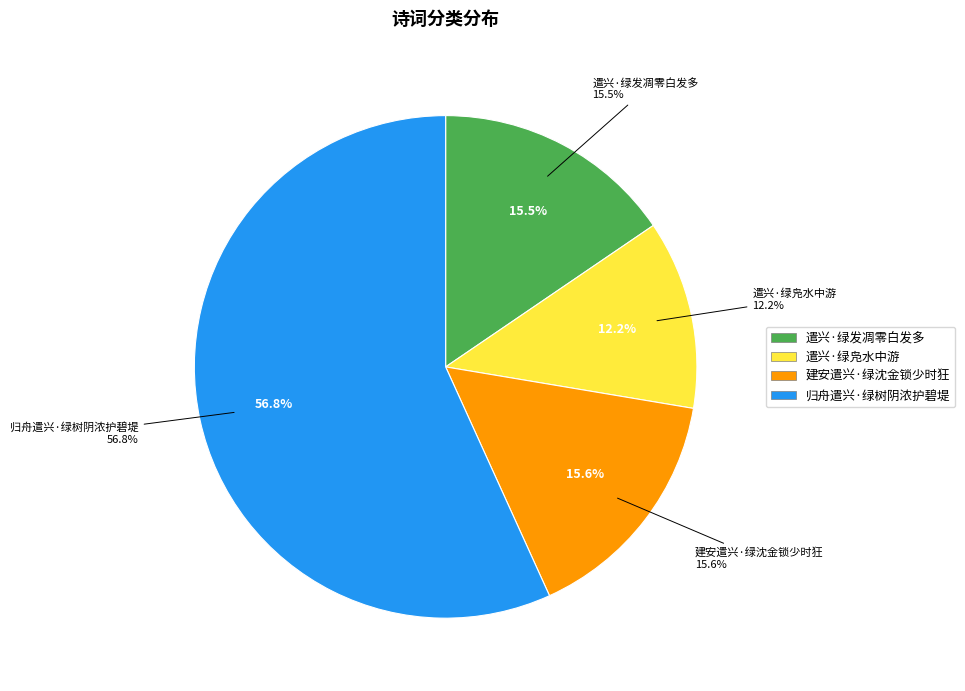

Which slice is the largest?

归舟遣兴·绿树阴浓护碧堤